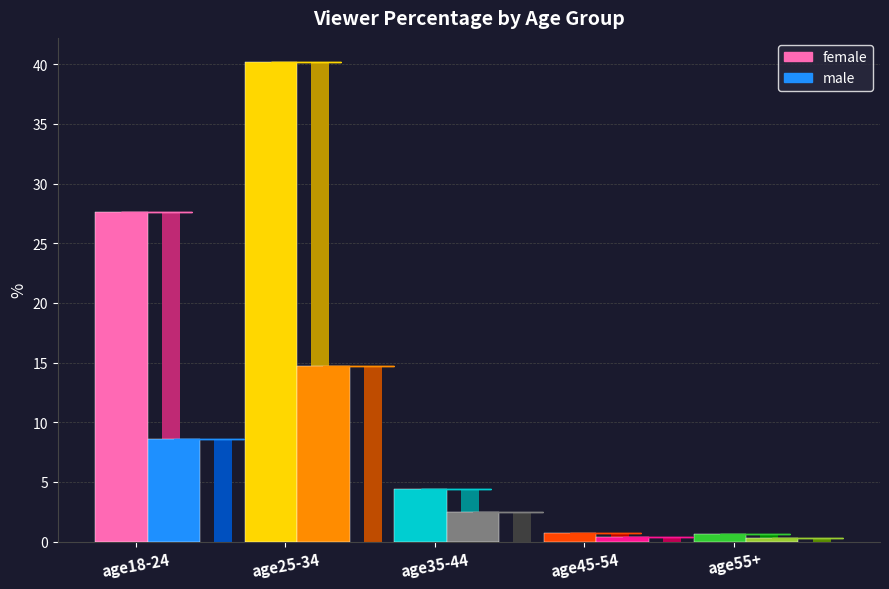

What is the difference between the maximum and minimum values in the male series?

14.4